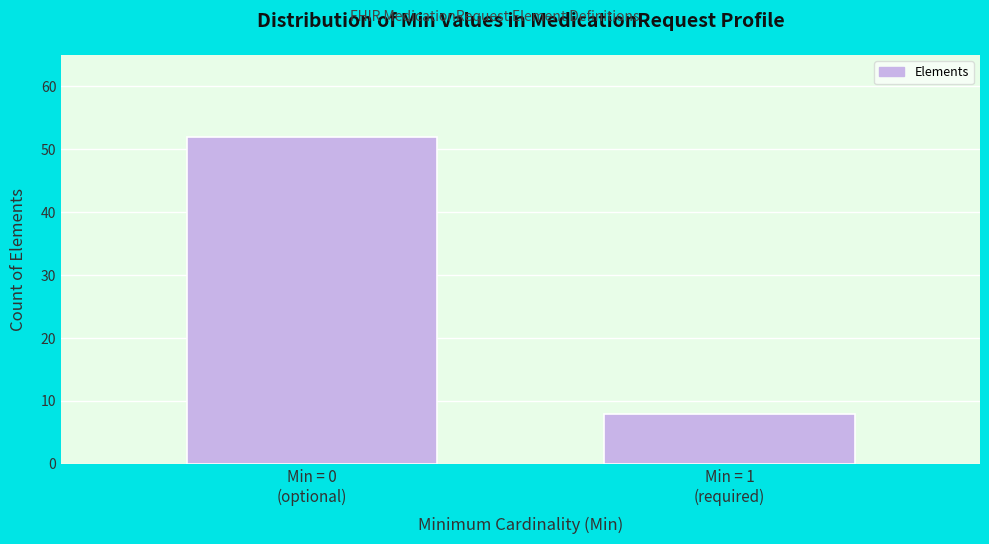

Reading left to right, transcribe all the data shown in this chart.

52	8